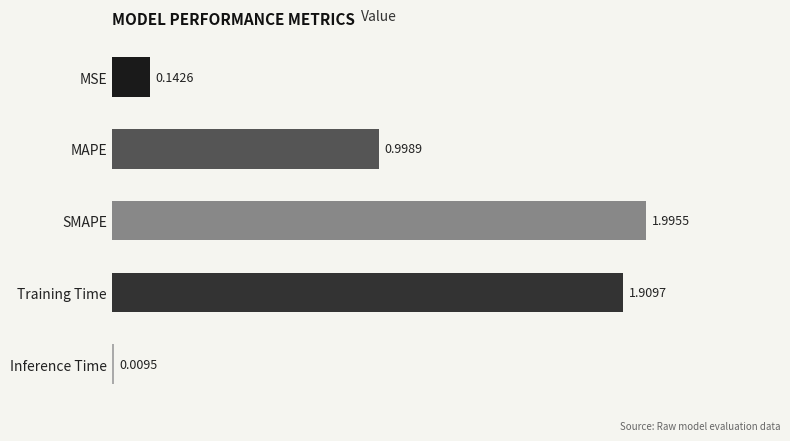

List the labels in order of value, largest first.

SMAPE, Training Time, MAPE, MSE, Inference Time